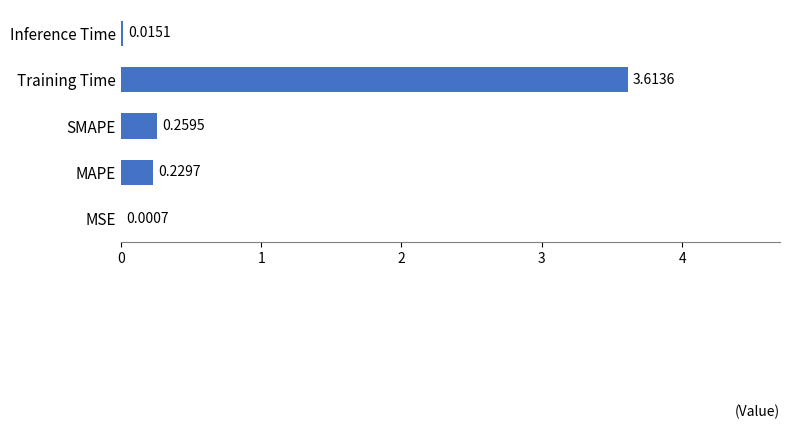

What is the change in value from SMAPE to Training Time?

+3.4